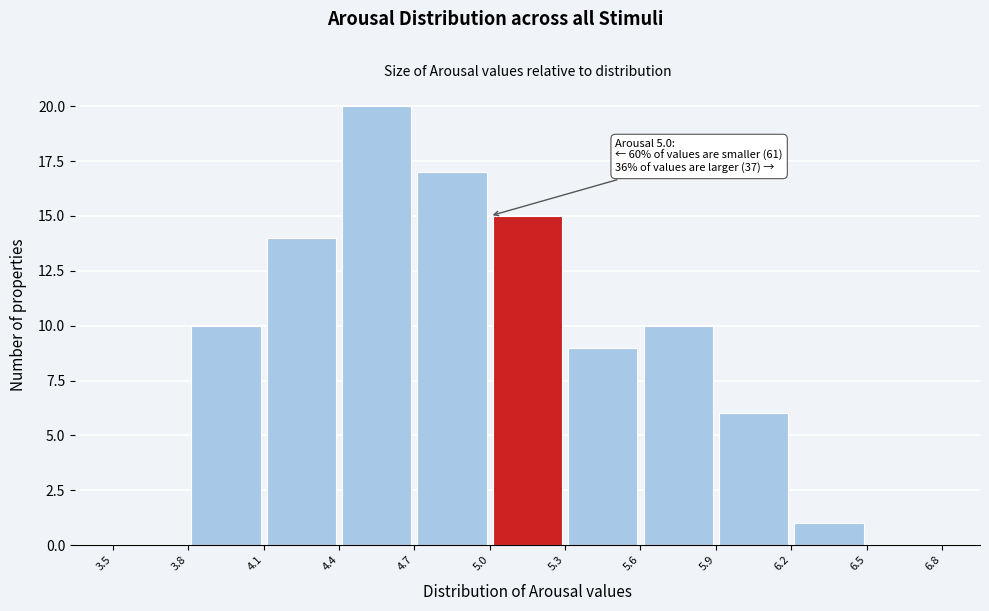

Over which range of the x-axis is the bar tallest?

4.4 to 4.7